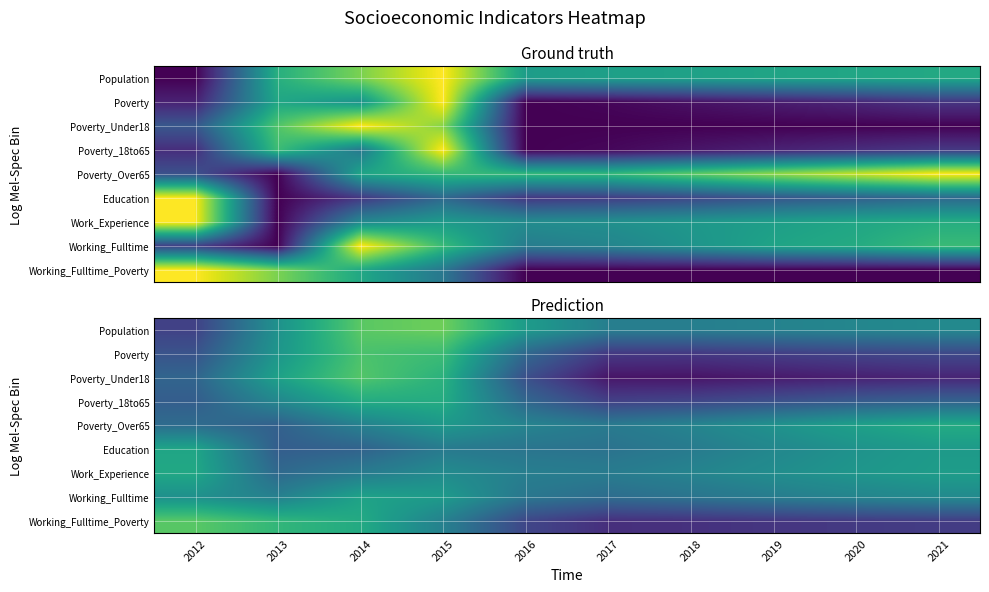

Rank the series at 2019 from lowest to highest value.

Poverty_Under18, Working_Fulltime_Poverty, Poverty, Poverty_18to65, Working_Fulltime, Population, Education, Work_Experience, Poverty_Over65